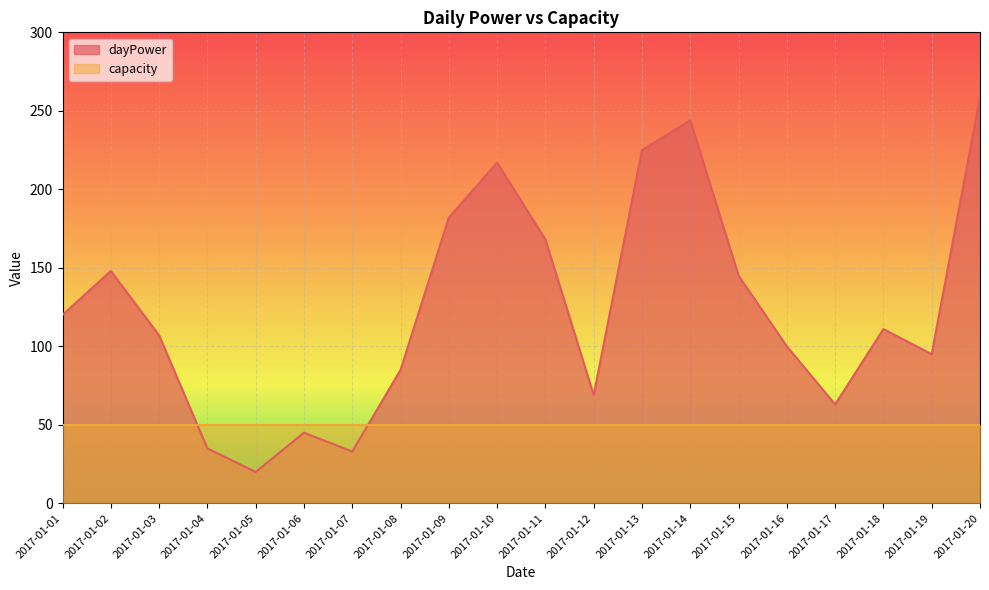

Reading left to right, what are all the values shown in this chart?

120	148	107	35	20	45	33	85	182	217	168	69	225	244	145	100	63	111	95	259